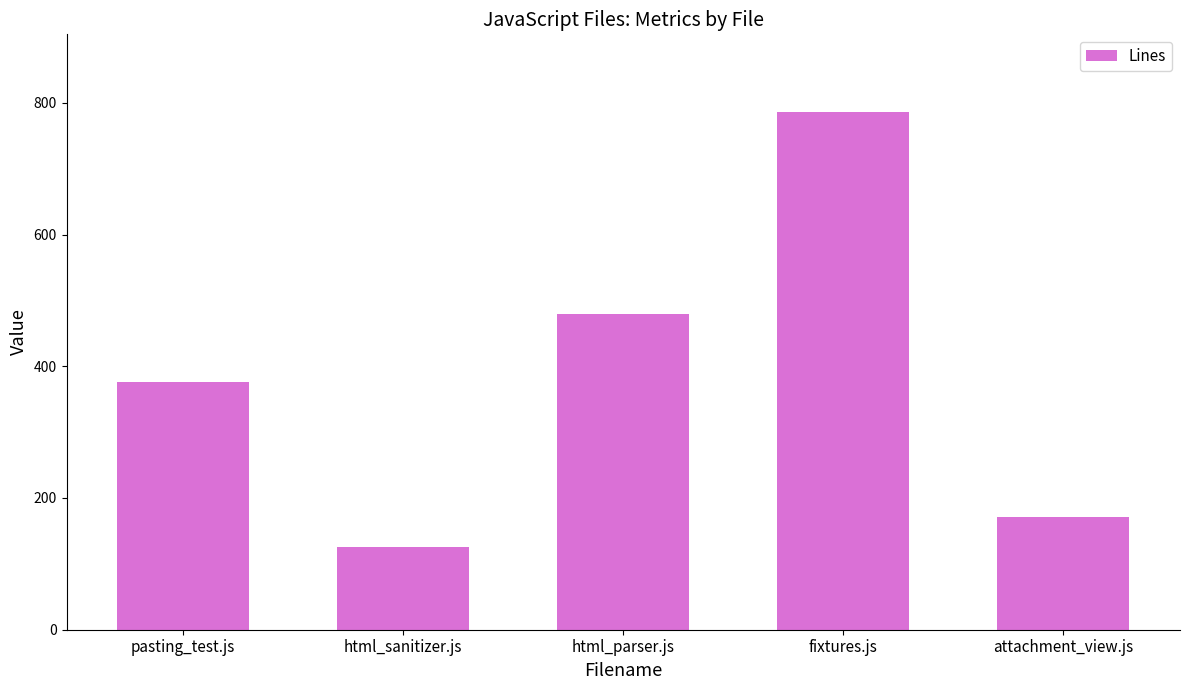

Rank the categories by value from highest to lowest.

fixtures.js, html_parser.js, pasting_test.js, attachment_view.js, html_sanitizer.js